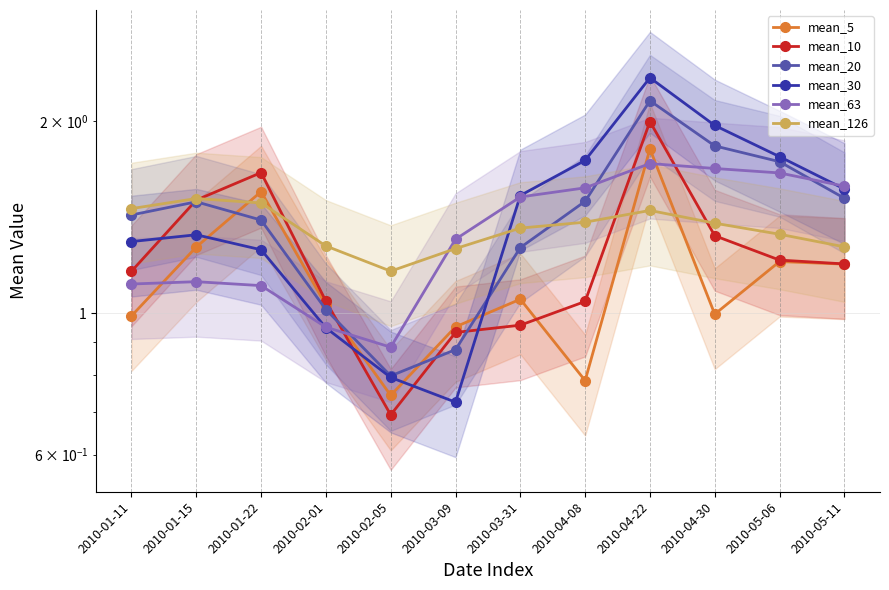

In mean_63, how many points are higher than both neighbors (excluding endpoints)?

2